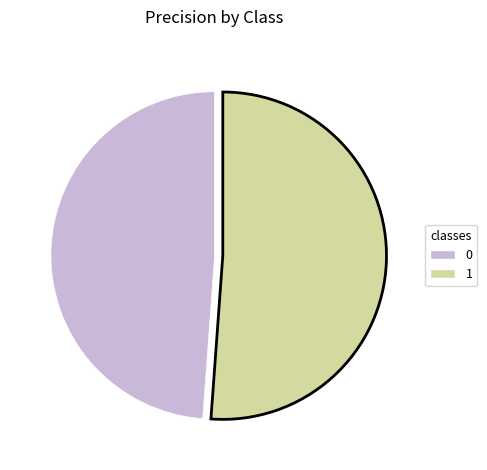

How many slices are in this pie chart?

2